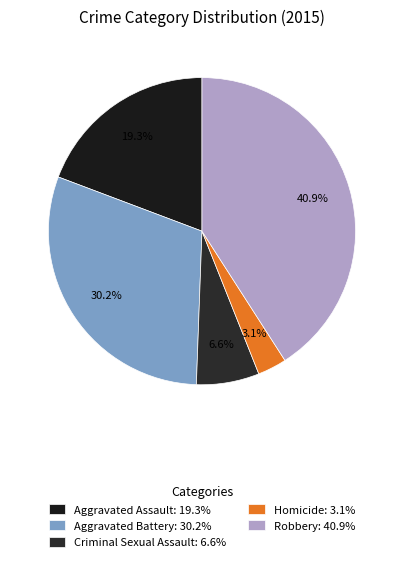

Combined, what portion of the pie is Homicide and Aggravated Assault?

22.3%